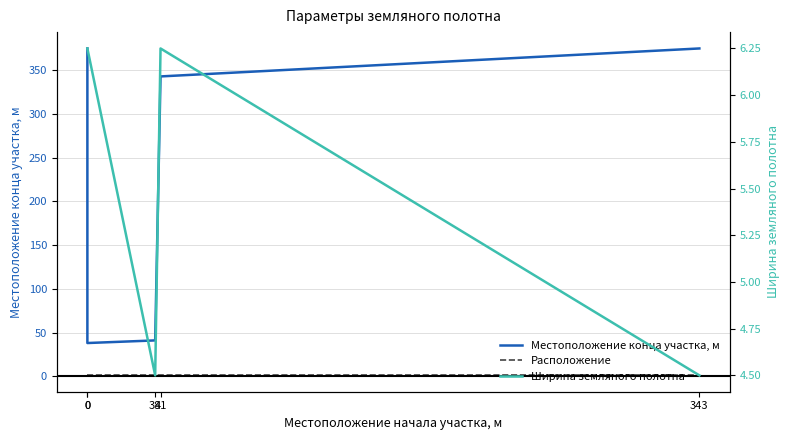

At which label is Местоположение конца участка, м closest to 206?

41